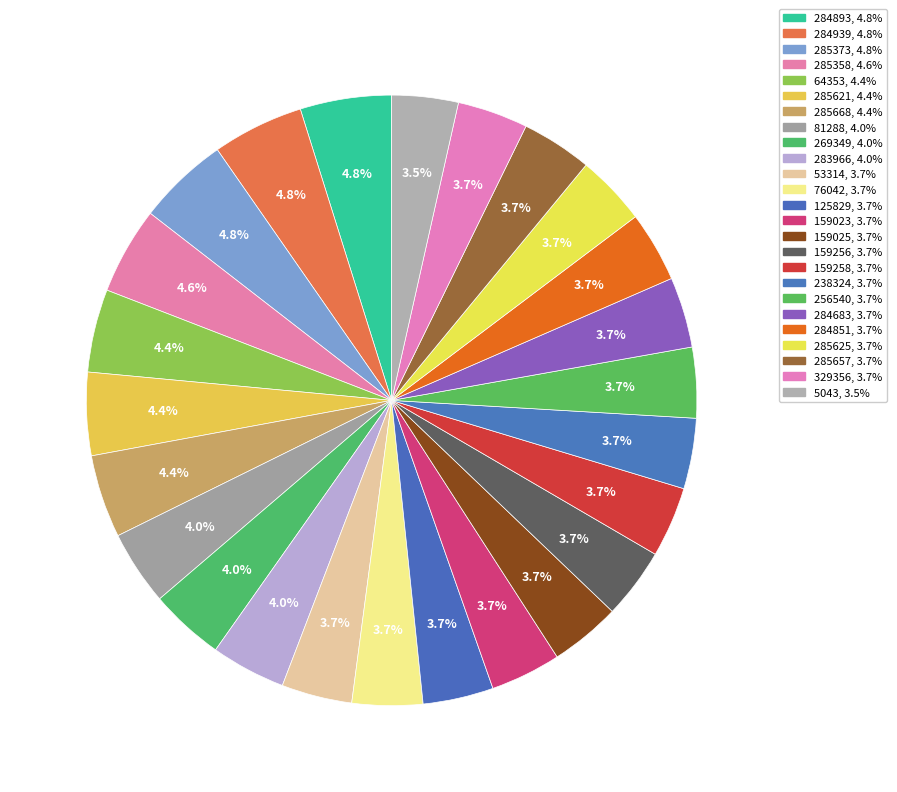

Which slice is the largest?

284893